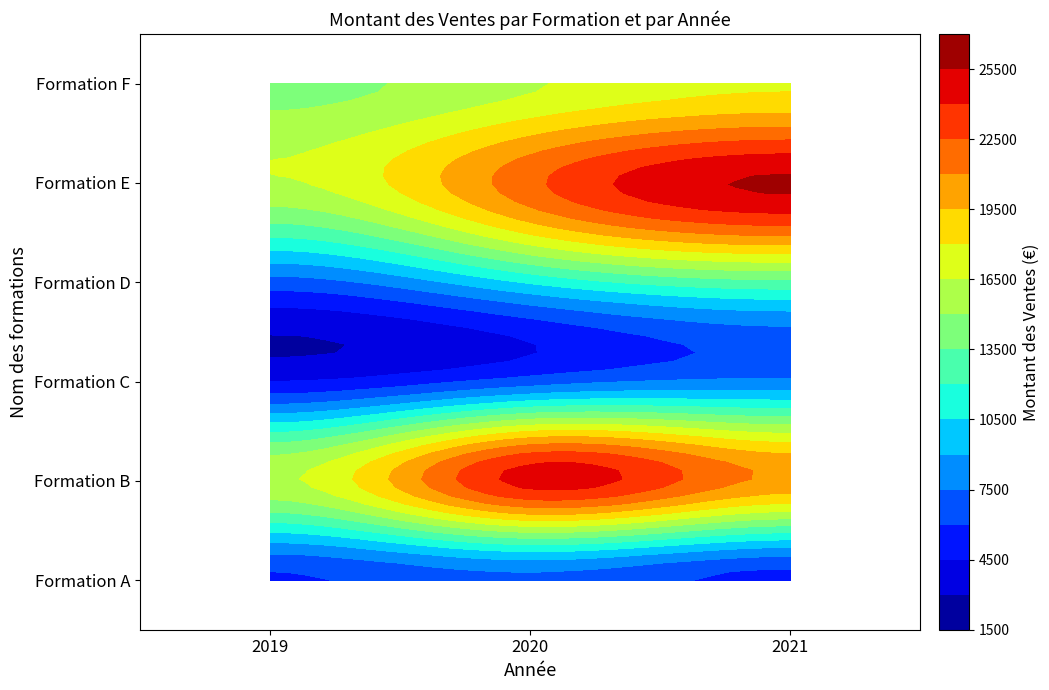

What is the sum of all Formation F values?

48670